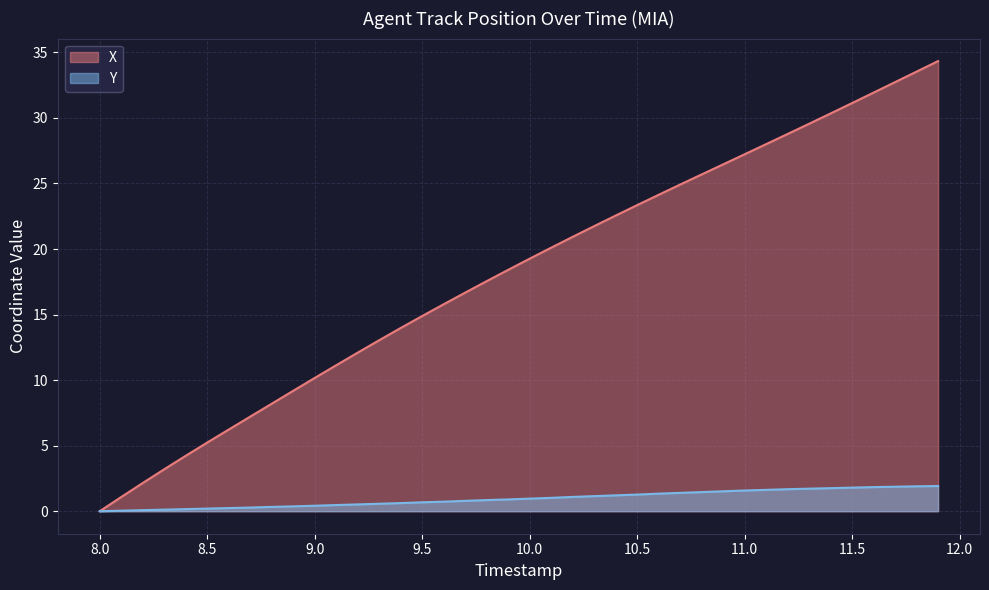

Reading left to right, extract all data points from this chart.

X: 0.0	1.1	2.1	3.2	4.2	5.2	6.2	7.2	8.2	9.2	10.2	11.1	12.1	13.0	14.0	14.9	15.8	16.7	17.5	18.4	19.3	20.1	20.9	21.7	22.6	23.3	24.1	24.9	25.7	26.5	27.2	28.0	28.8	29.6	30.3	31.1	31.9	32.7	33.5	34.3
Y: 0.0	0.0	0.1	0.1	0.2	0.2	0.2	0.3	0.3	0.4	0.4	0.5	0.5	0.6	0.6	0.7	0.7	0.8	0.8	0.9	1.0	1.0	1.1	1.2	1.2	1.3	1.3	1.4	1.5	1.5	1.6	1.6	1.7	1.7	1.8	1.8	1.8	1.9	1.9	1.9